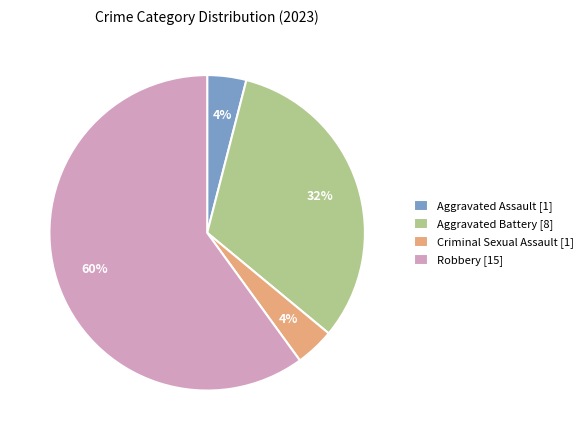

Between Aggravated Assault [1] and Robbery [15], which is larger?

Robbery [15]